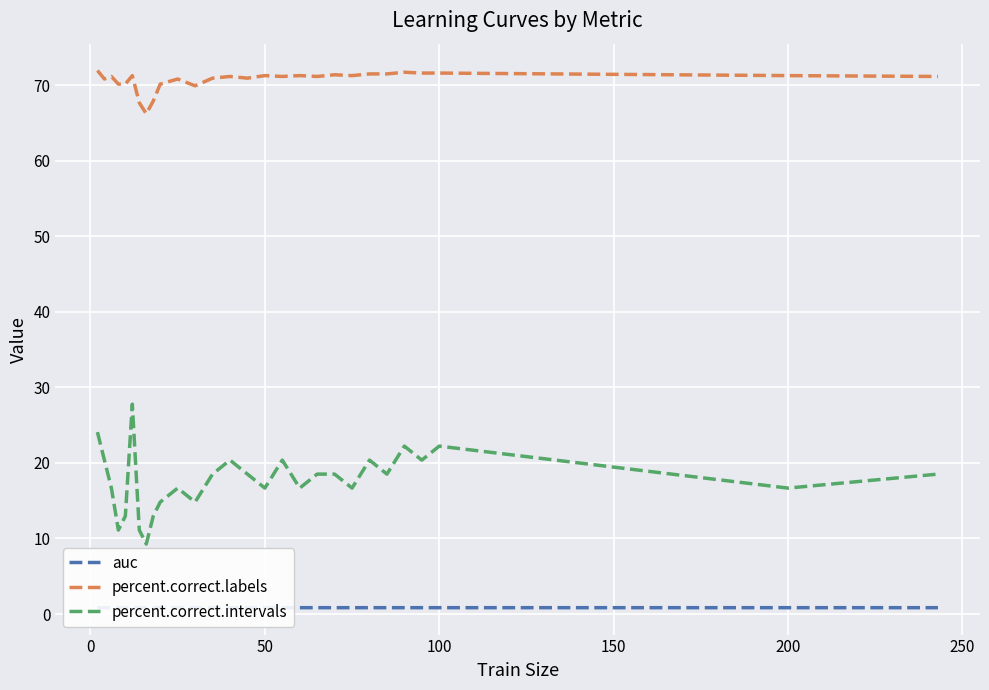

True or false: percent.correct.intervals and percent.correct.labels cross at least once.

False